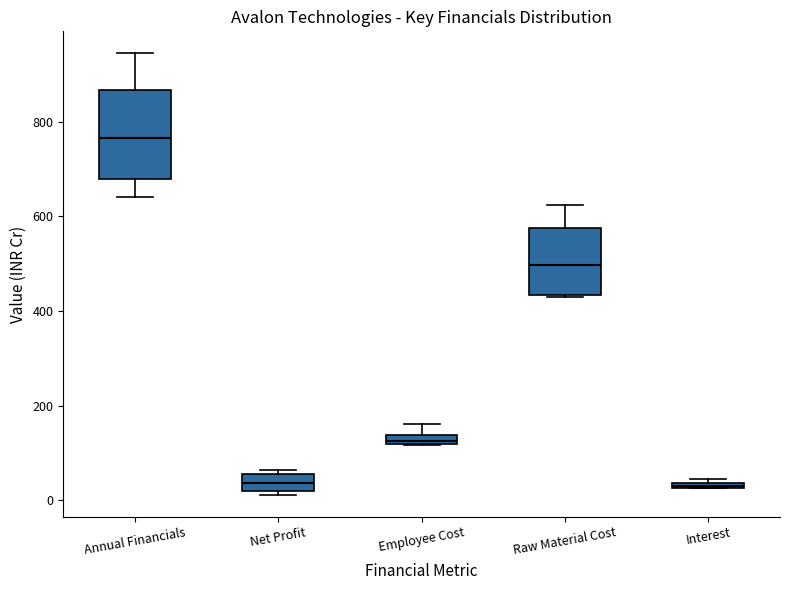

Where does the median line of the box for Raw Material Cost sit on the y-axis? The values are not printed on the chart, so give them approximately, as read against the axis.

500